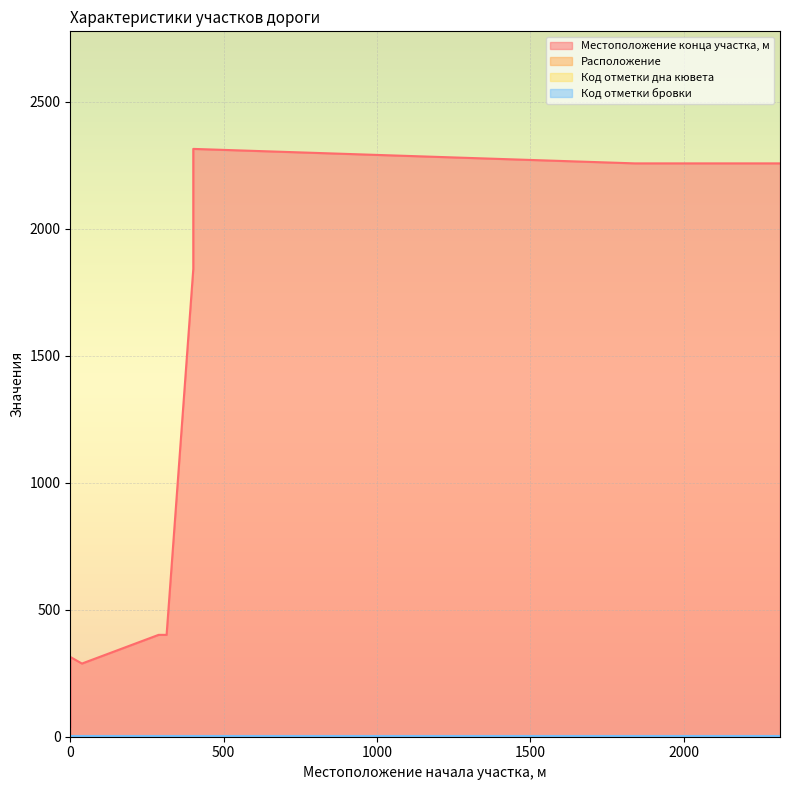

What is the average value of the Местоположение конца участка, м series?

1123